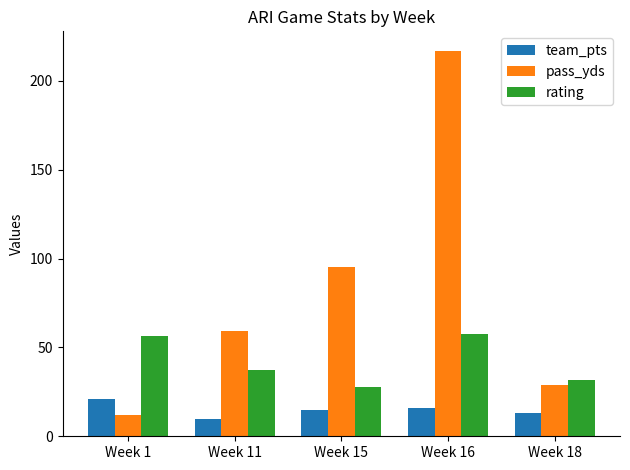

At which label does team_pts reach its minimum?

Week 11